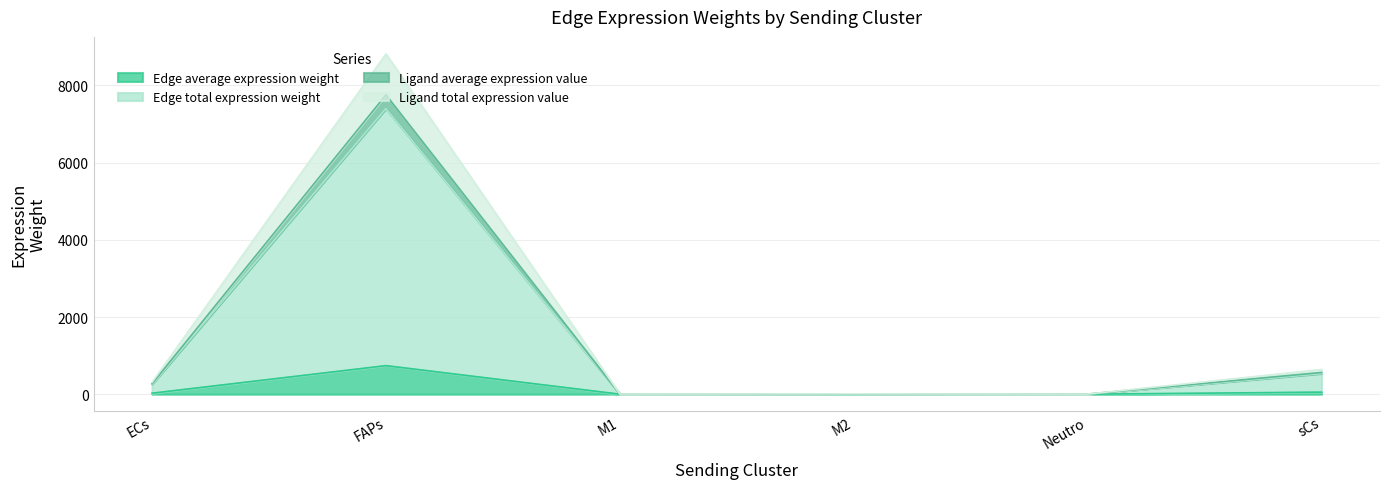

How many values in the Edge total expression weight series are below 25?

3